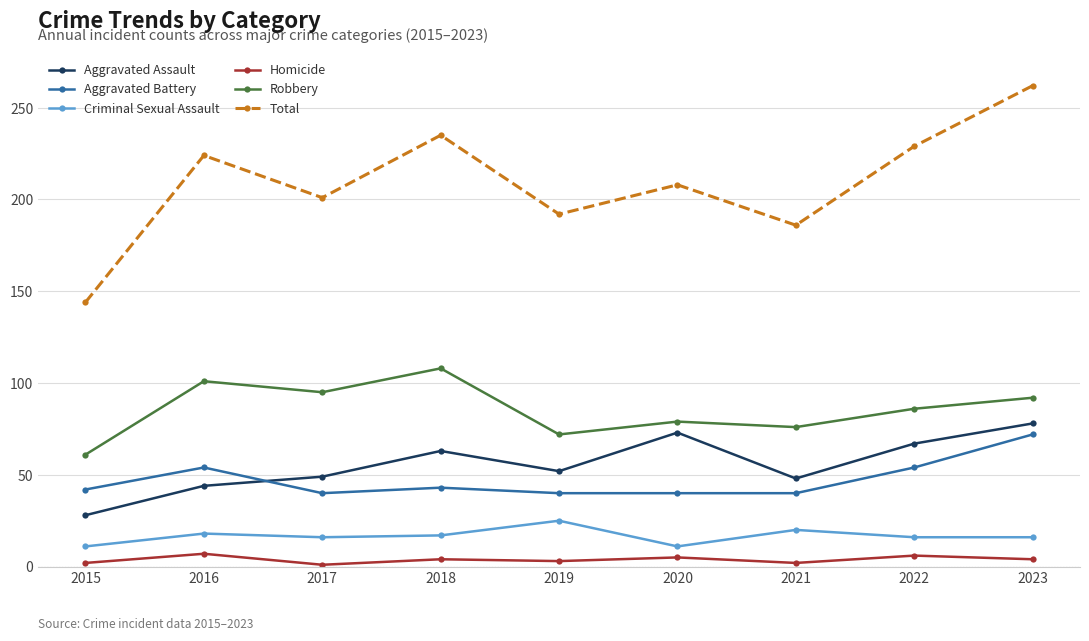

What is the lowest value of the Criminal Sexual Assault series?

11